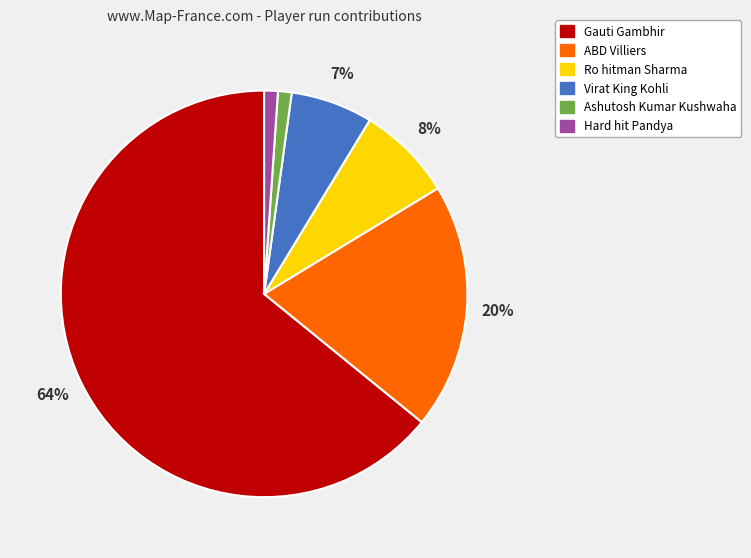

To the nearest percent, what is the average slice percentage?

17%